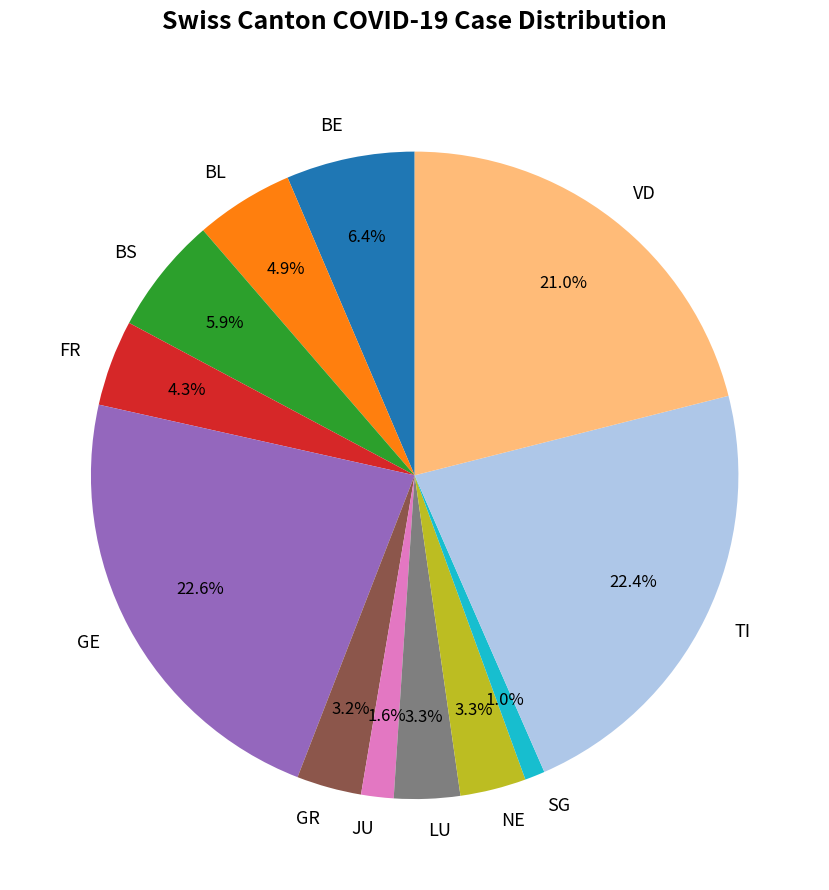

What percentage is NOT represented by NE?

96.7%